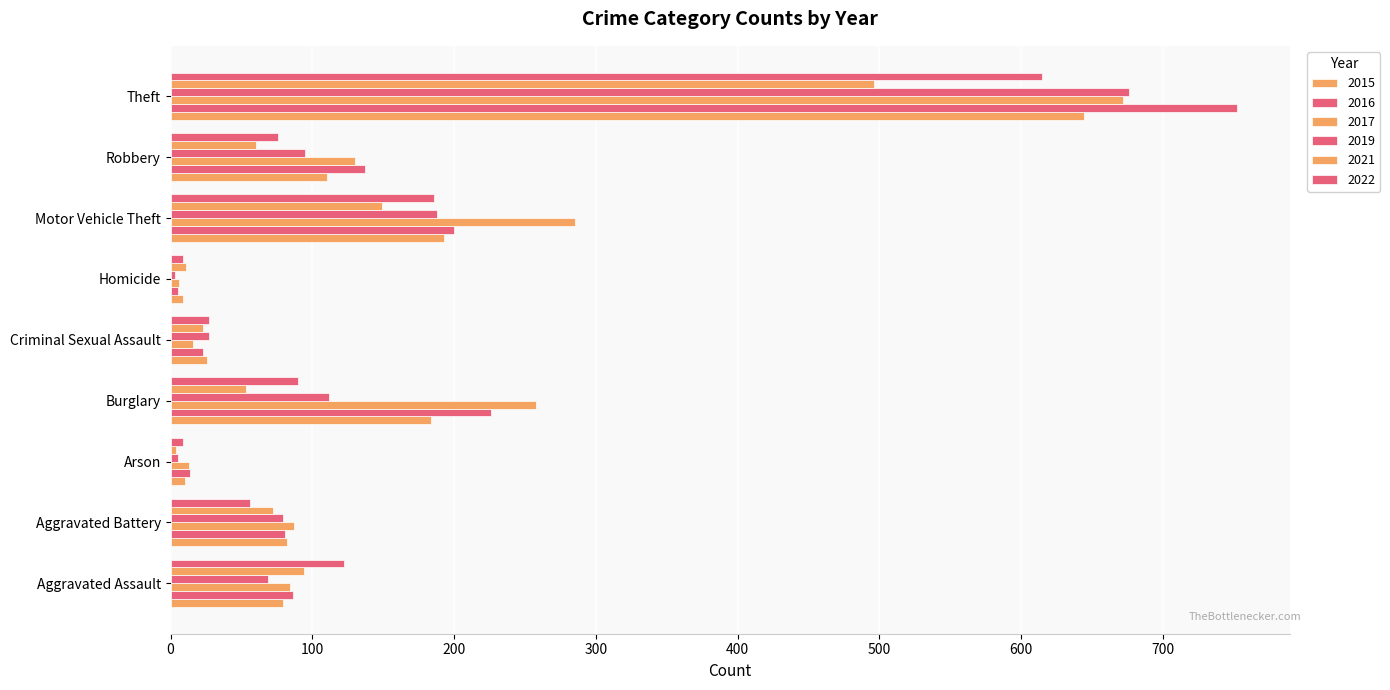

What is the difference between the maximum and minimum values in the 2022 series?

606